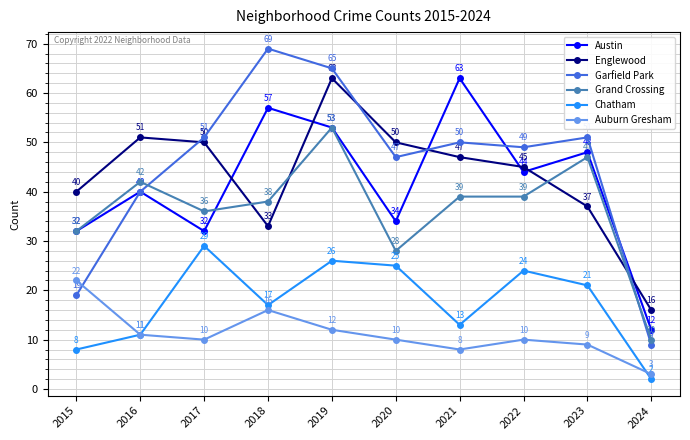

What is the value of the Auburn Gresham point at the 9th from the left?

9